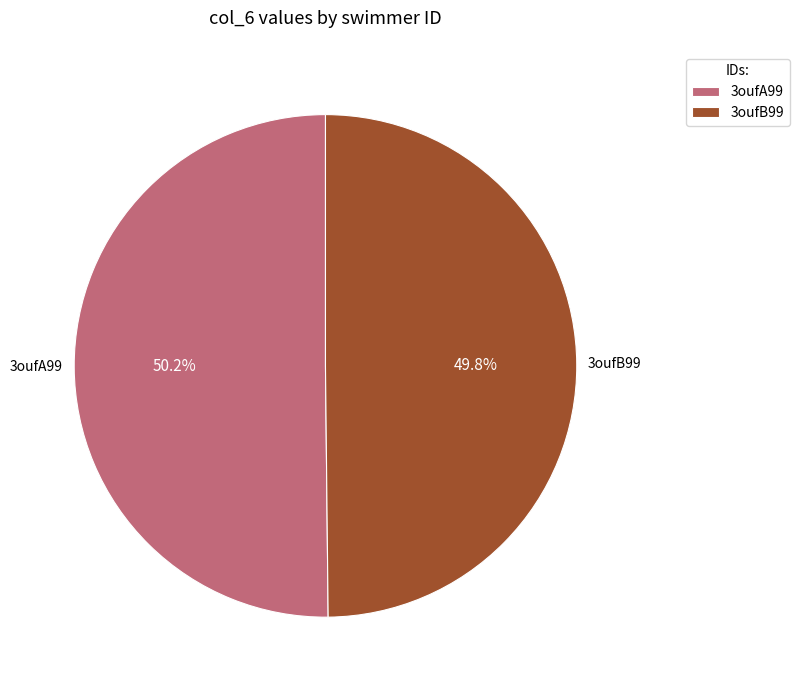

True or false: 3oufB99 accounts for 42% of the total.

False